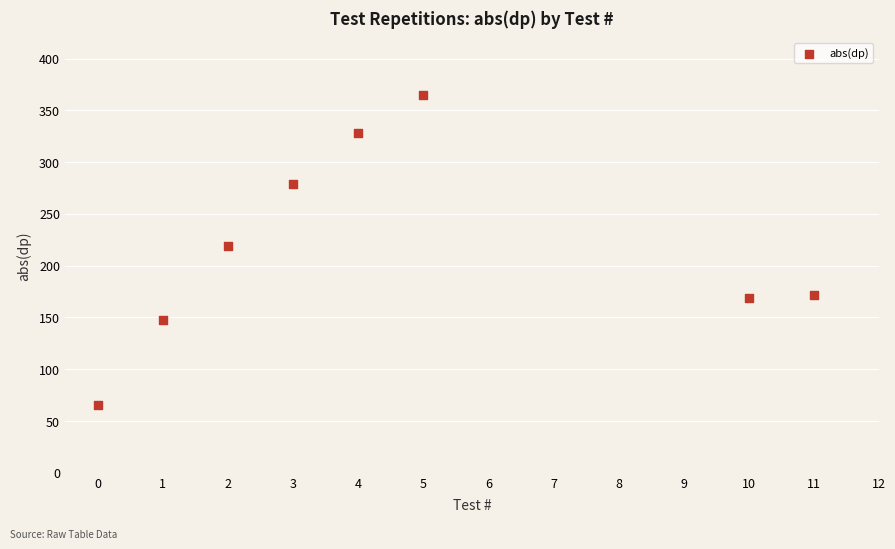

What is the range of Y values (max minus min)?

300